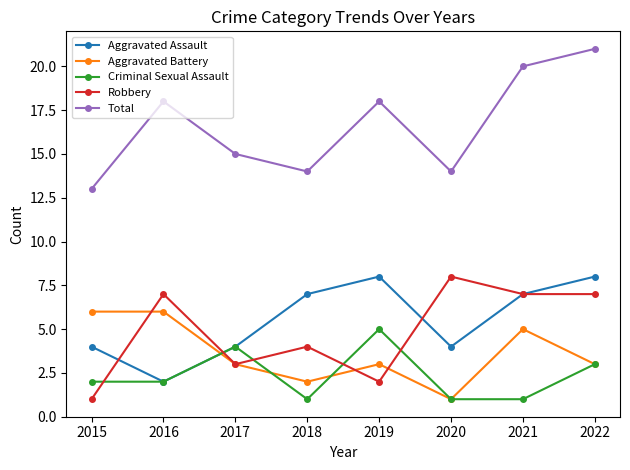

Which series has the largest range (max minus min)?

Total